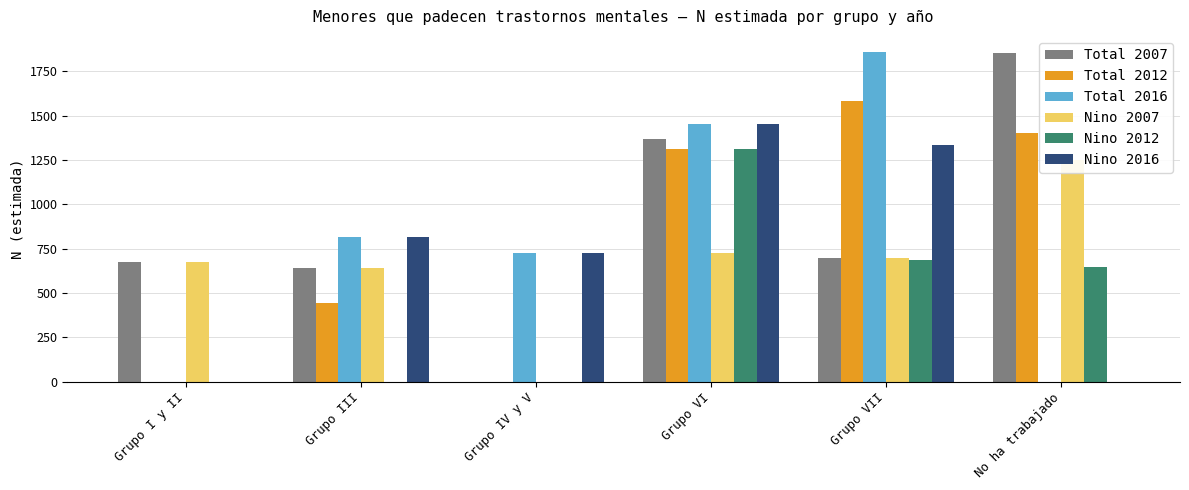

Is it true that Total 2016 equals -1196 at Grupo I y II?

False